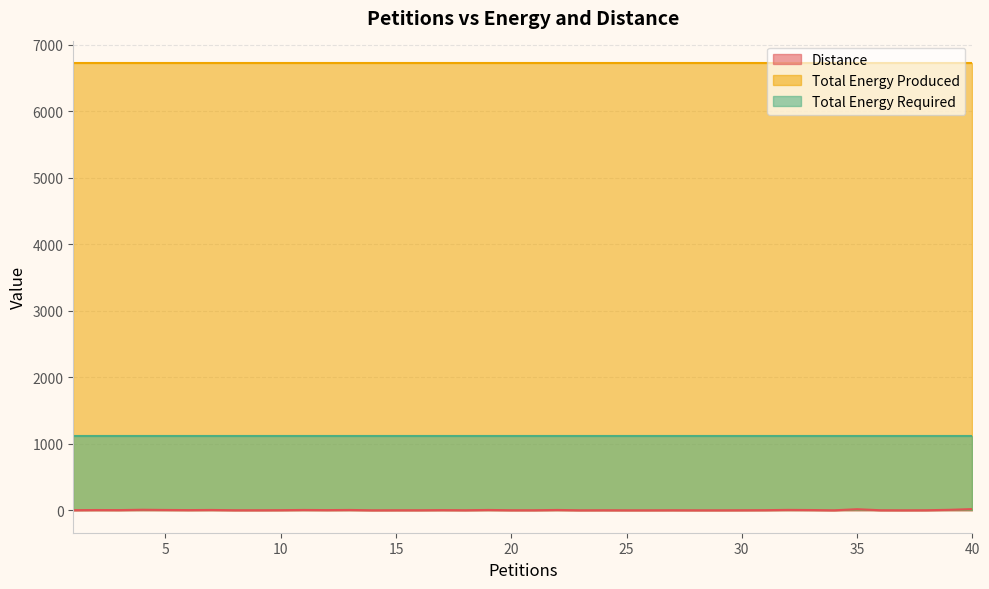

Which series changed the most between 20 and 29?

Distance